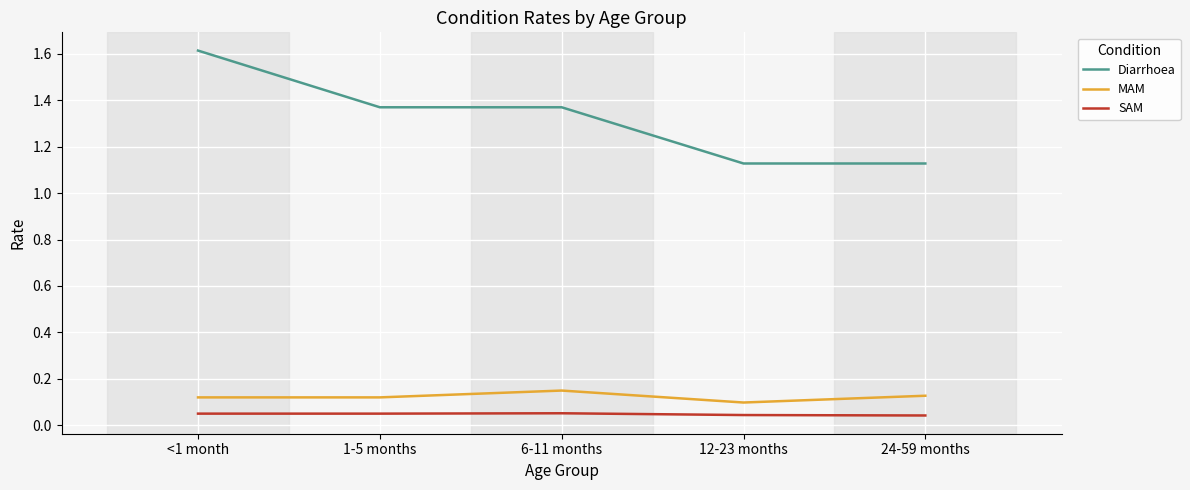

Is the value of SAM at 6-11 months greater than the value of Diarrhoea at <1 month?

No